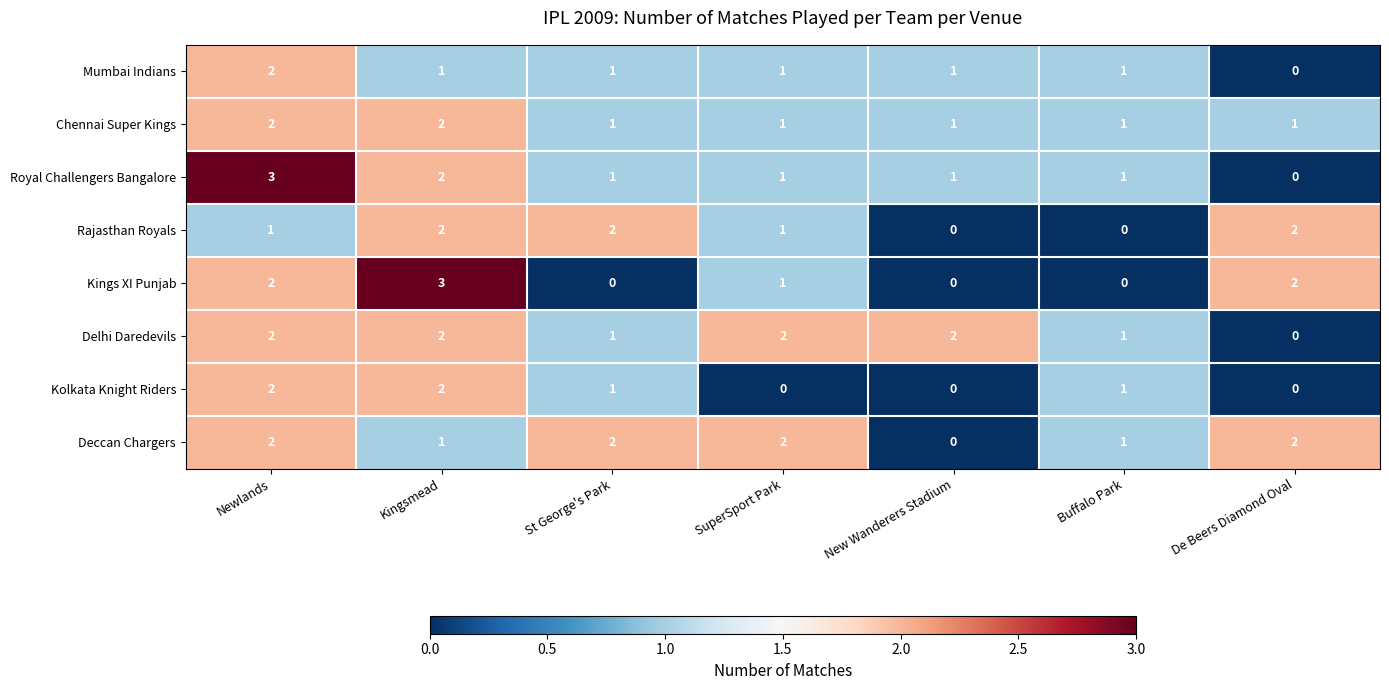

The value of Kolkata Knight Riders at Buffalo Park is 1. True or false?

True